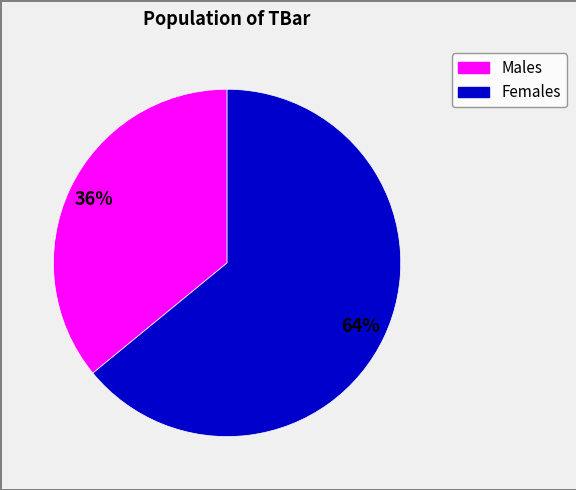

To the nearest percent, what is the average slice percentage?

50%